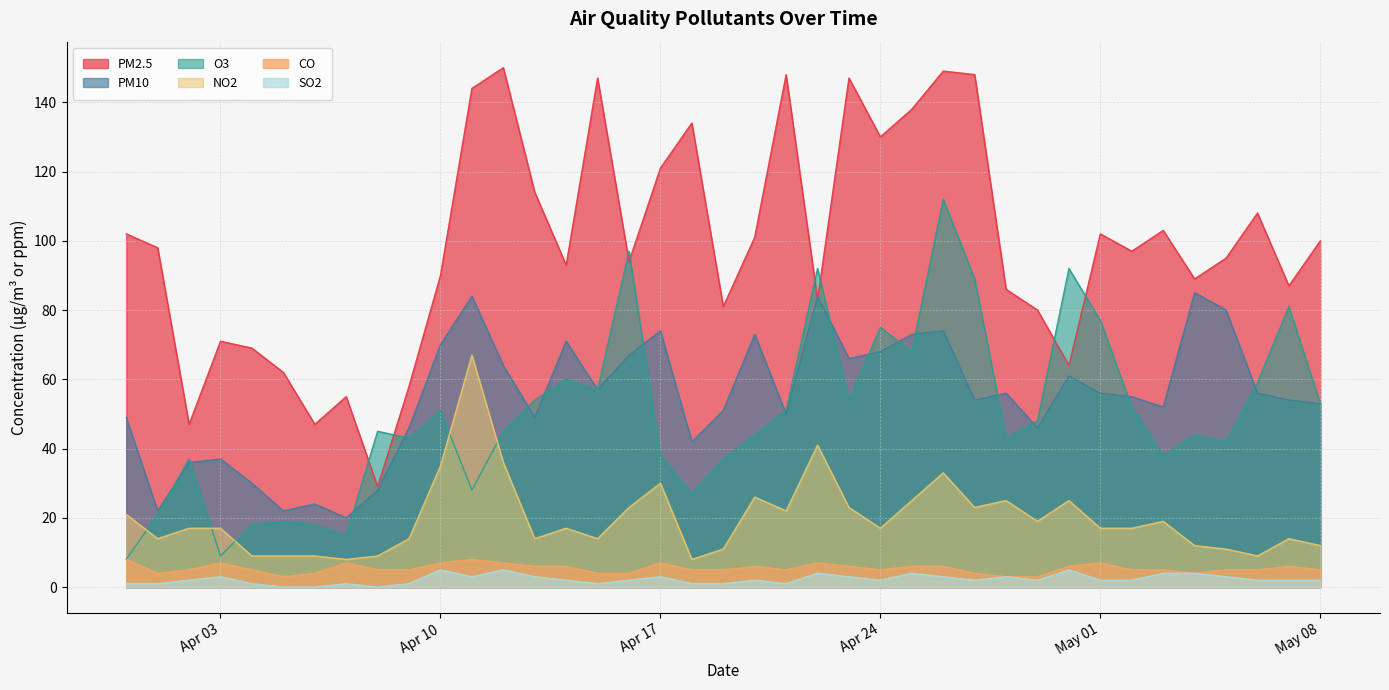

What is the total value across all series at 2023-04-30?

253